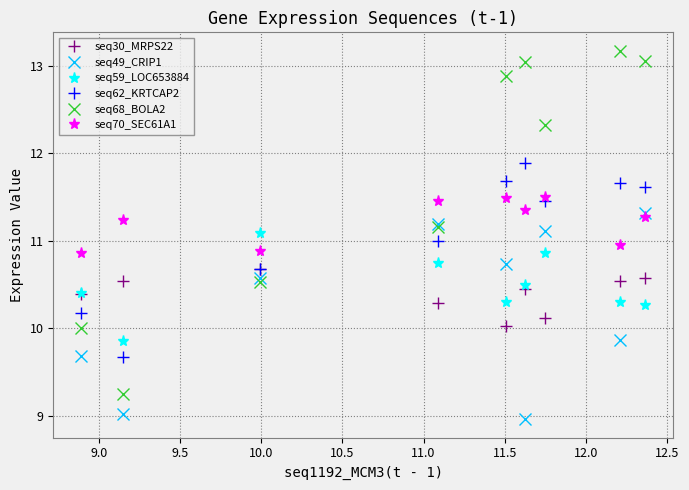

Which series has the largest total across all categories?

seq68_BOLA2